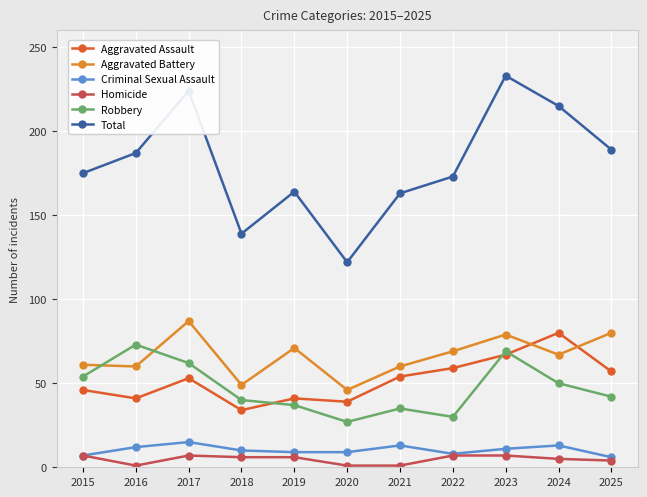

True or false: Aggravated Assault and Aggravated Battery intersect in this chart.

True